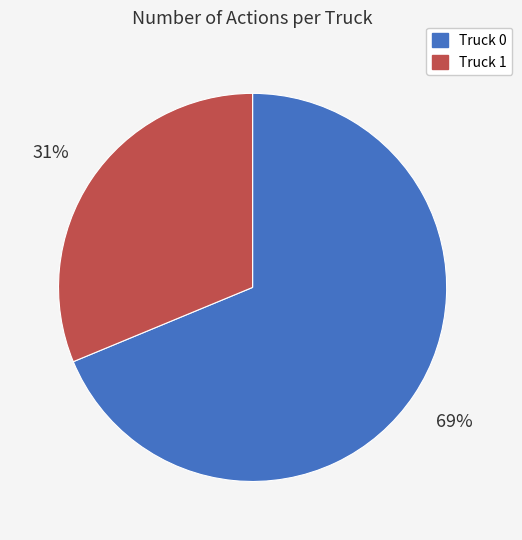

The Truck 0 slice represents 56% of the pie. True or false?

False